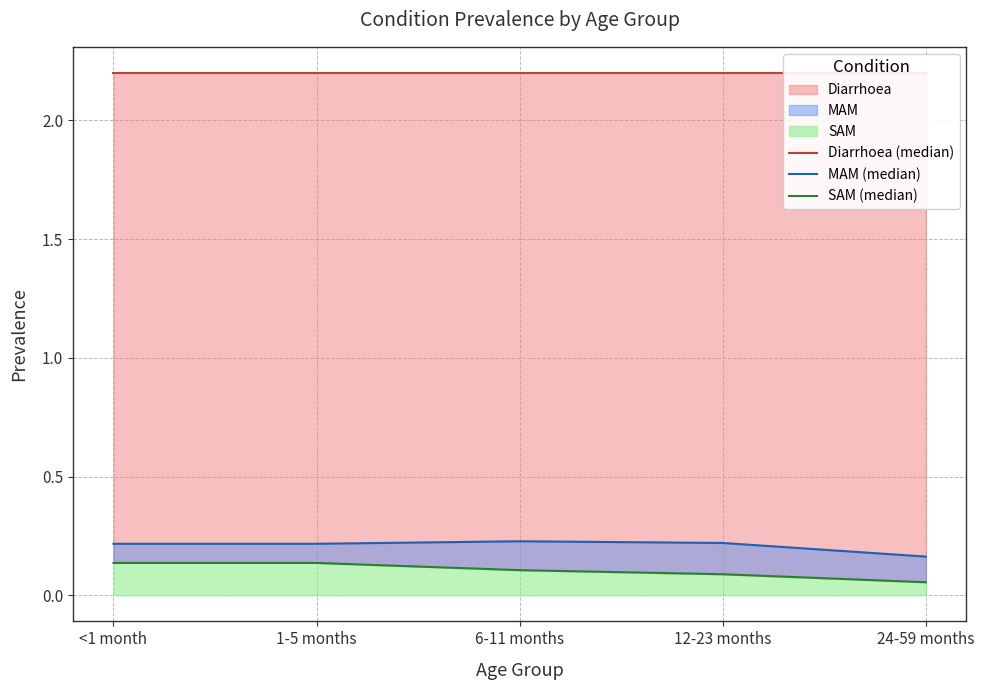

Reading left to right, list all the values displayed in this chart.

Diarrhoea (median): 2.2	2.2	2.2	2.2	2.2
MAM (median): 0.2	0.2	0.2	0.2	0.2
SAM (median): 0.1	0.1	0.1	0.1	0.1